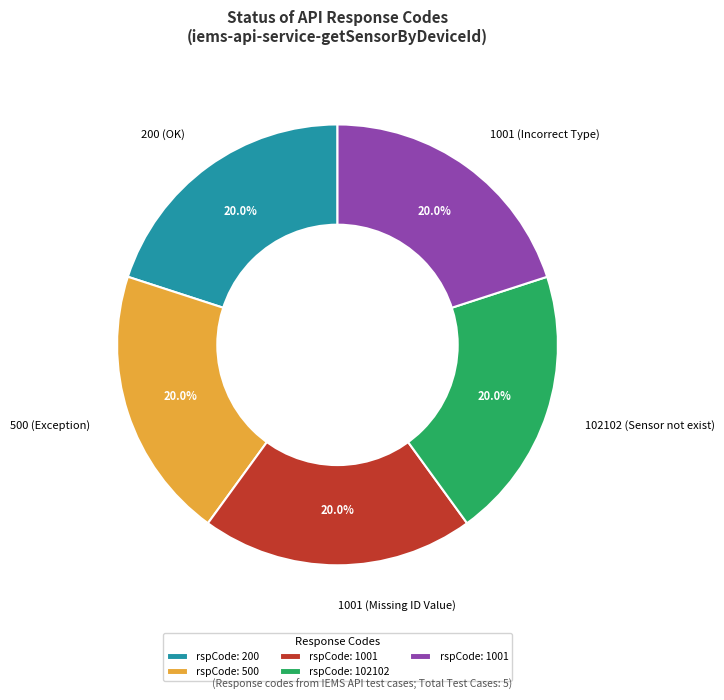

What percentage do 200 (OK) and 1001 (Incorrect Type) together represent?

40.0%